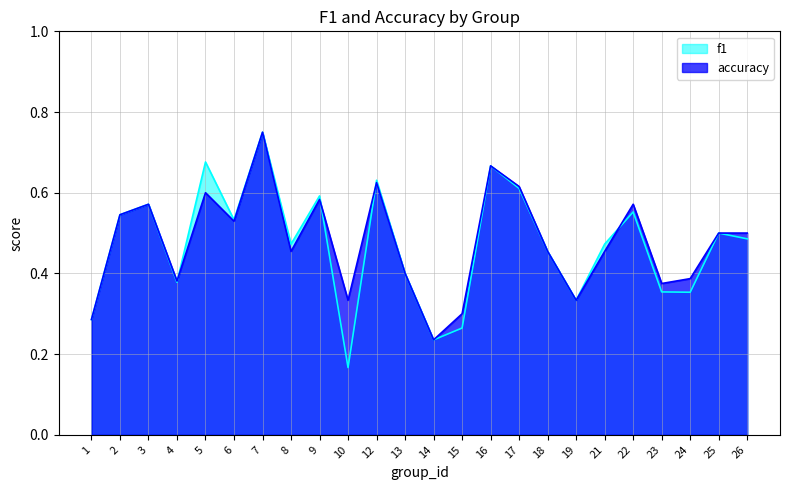

What are all the series names shown in the legend?

f1, accuracy